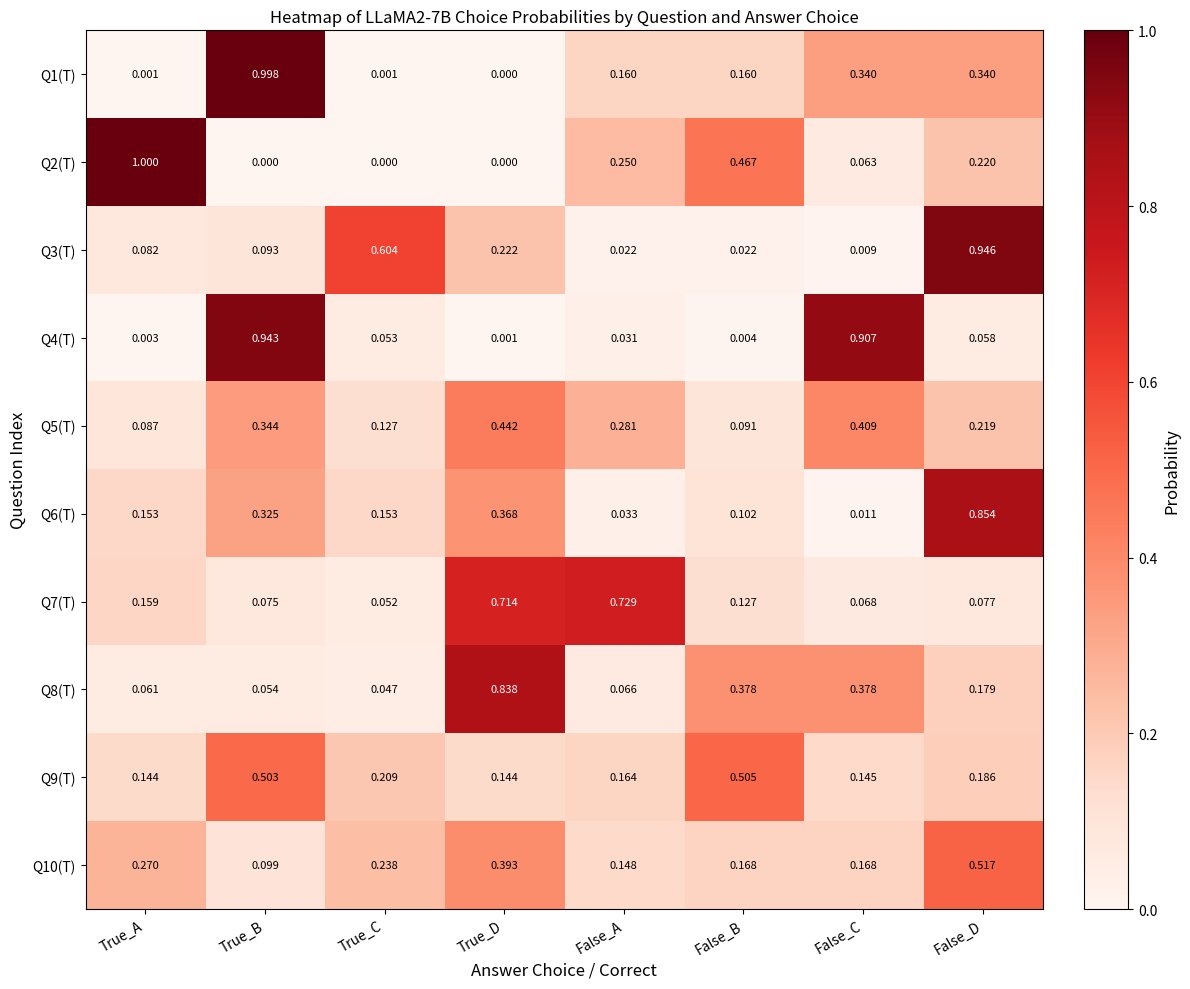

What is the total value across all series at True_D?

3.1